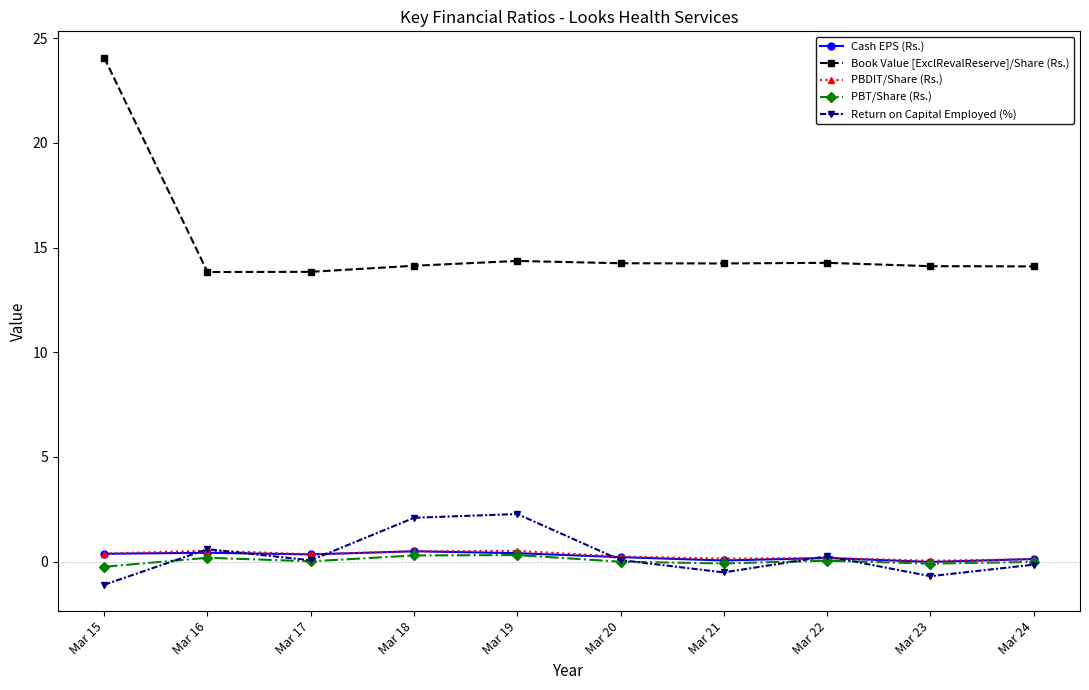

Count the number of categories in the chart.

10